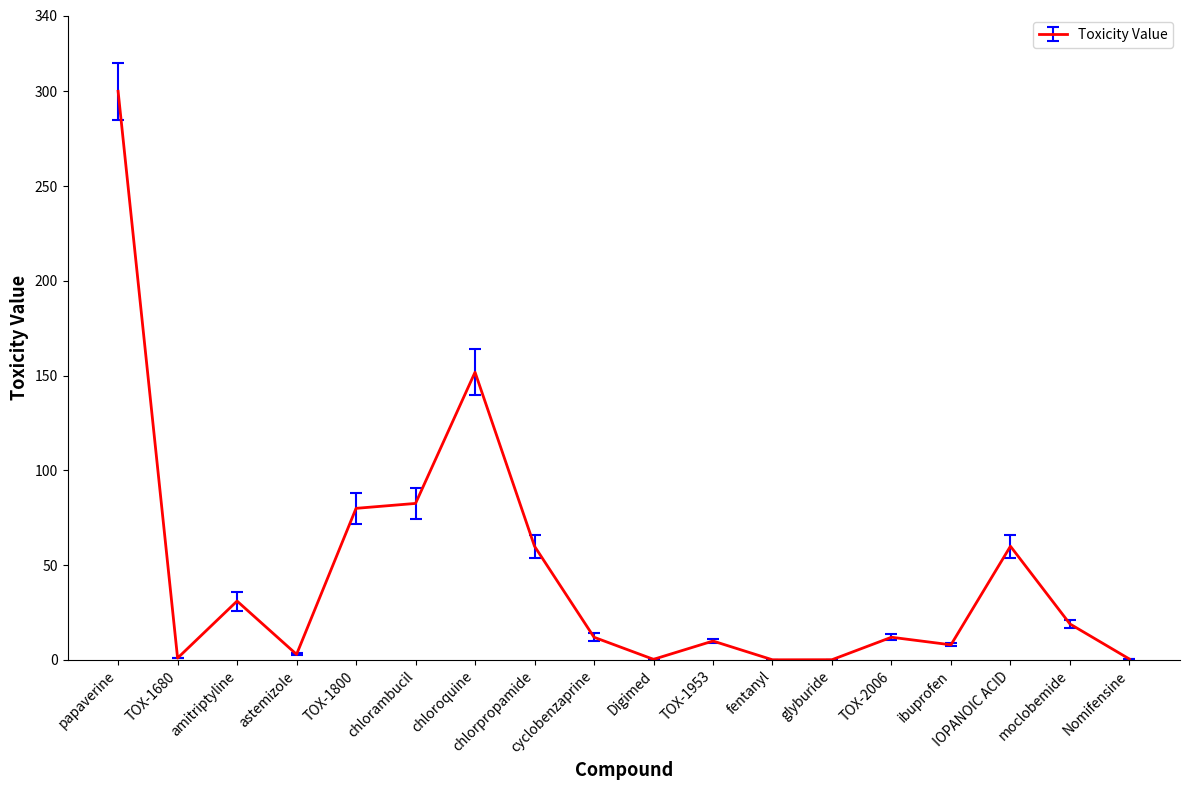

Which category has the highest value across all series?

papaverine